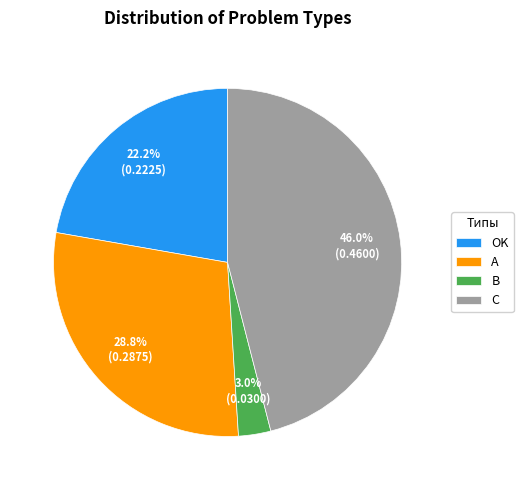

What percentage is the A slice, to the nearest percent?

29%